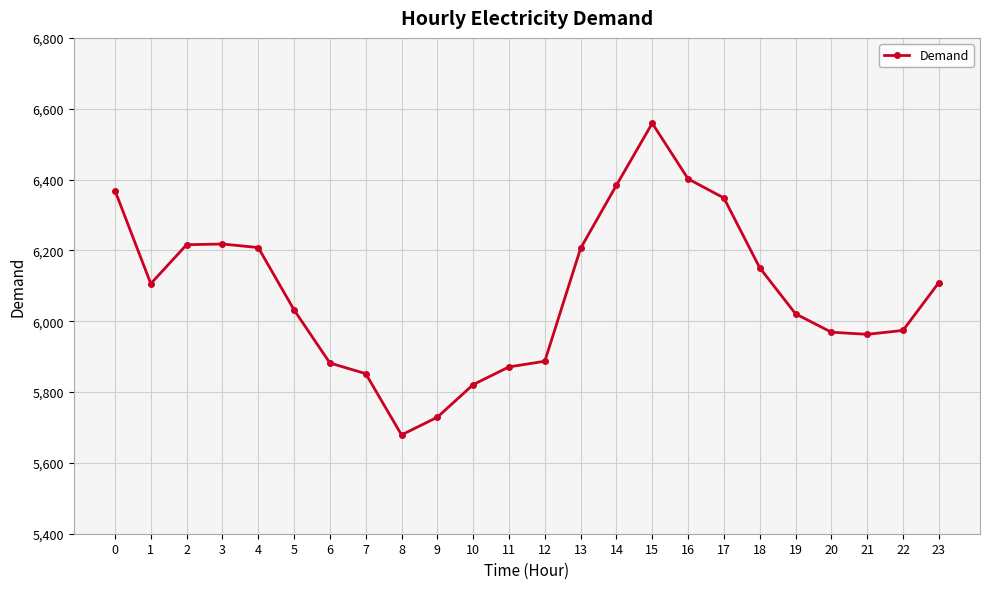

What is the sum of the values at 13 and 15?

12765